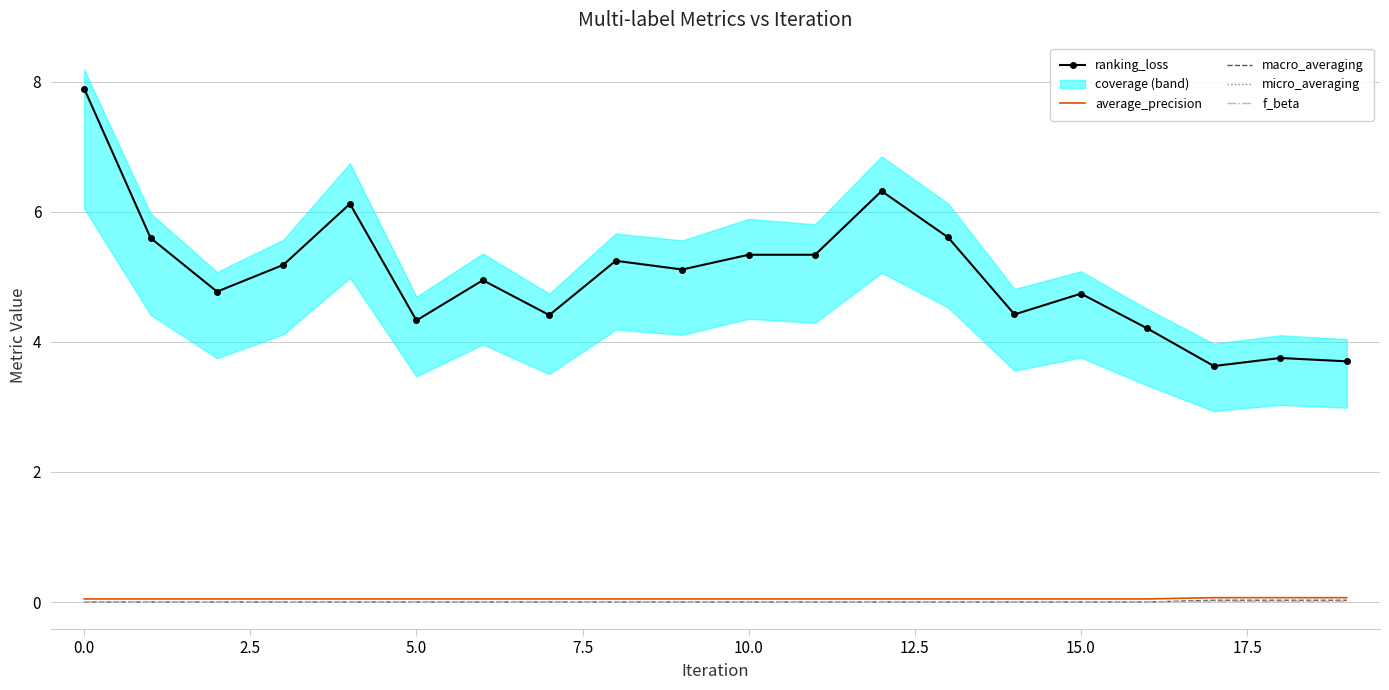

True or false: macro_averaging and ranking_loss cross at least once.

False